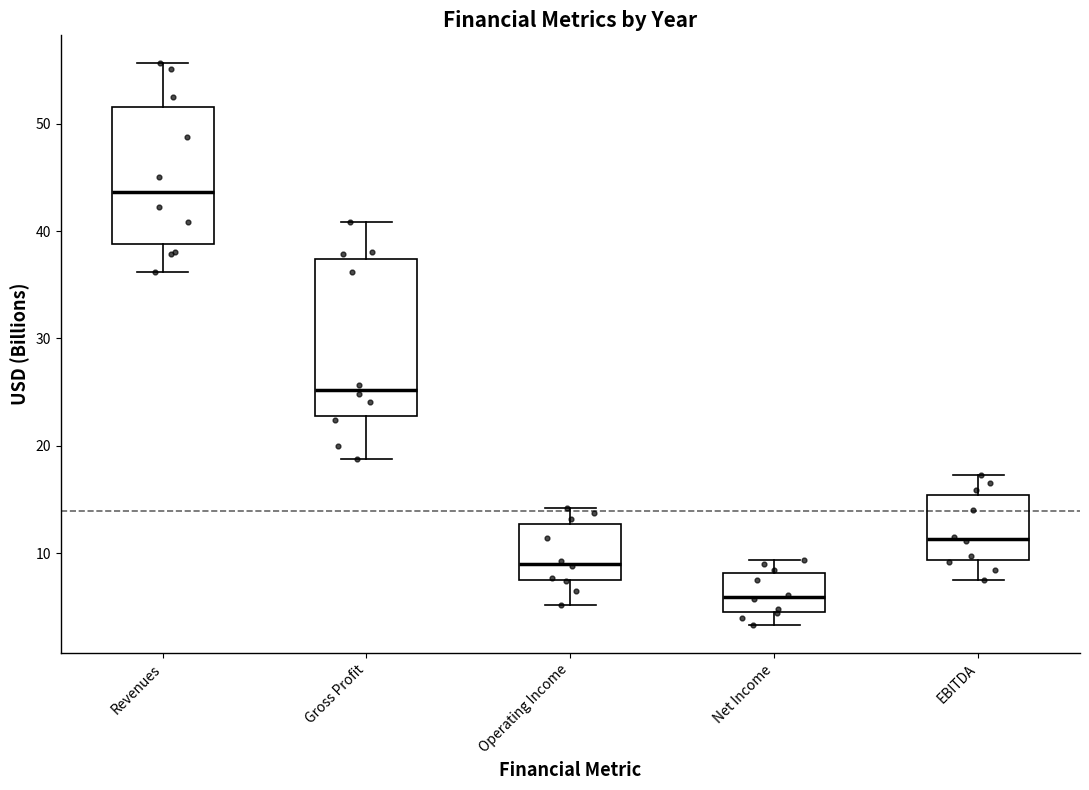

Which box has the lowest median line?

Net Income